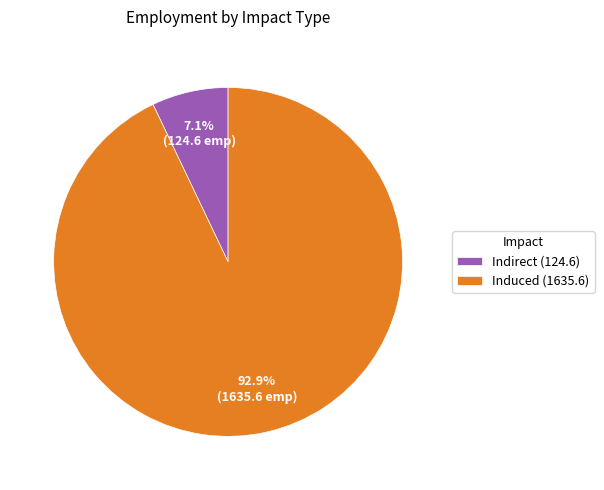

What is the majority slice?

Induced